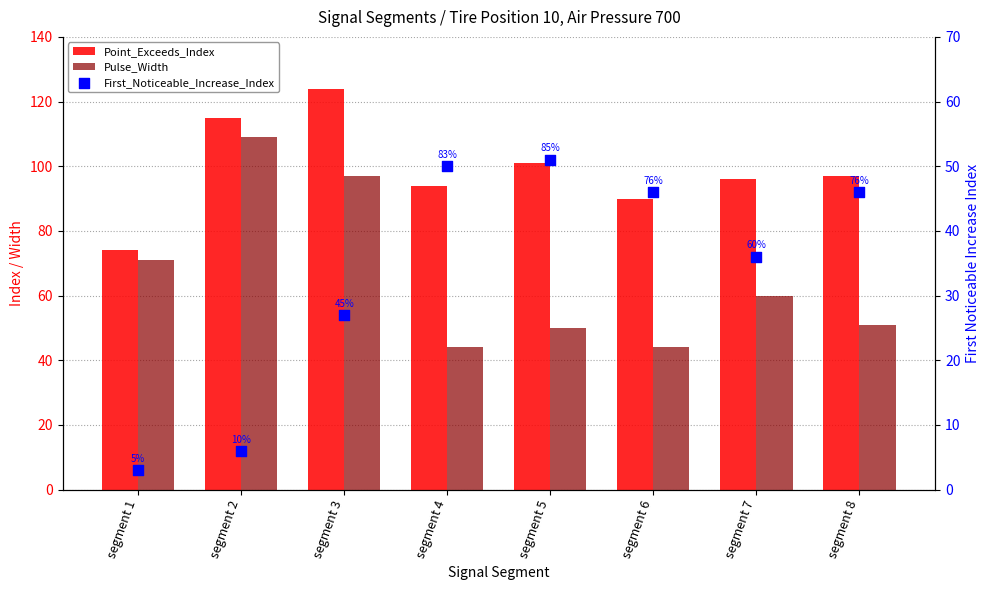

Which series has the largest total across all categories?

Point_Exceeds_Index